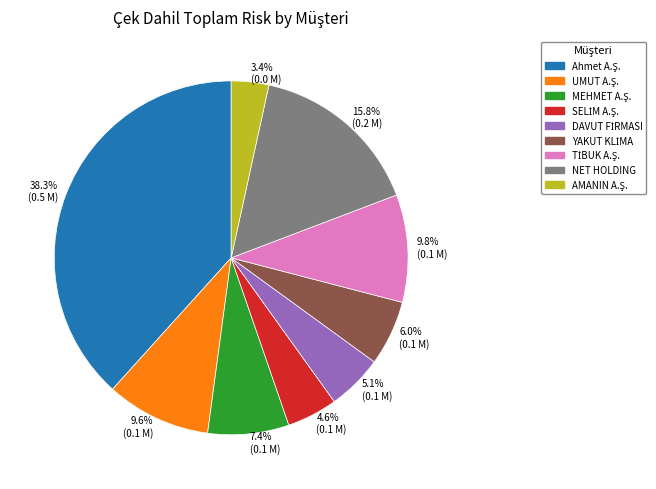

Is NET HOLDING the majority of the pie?

No